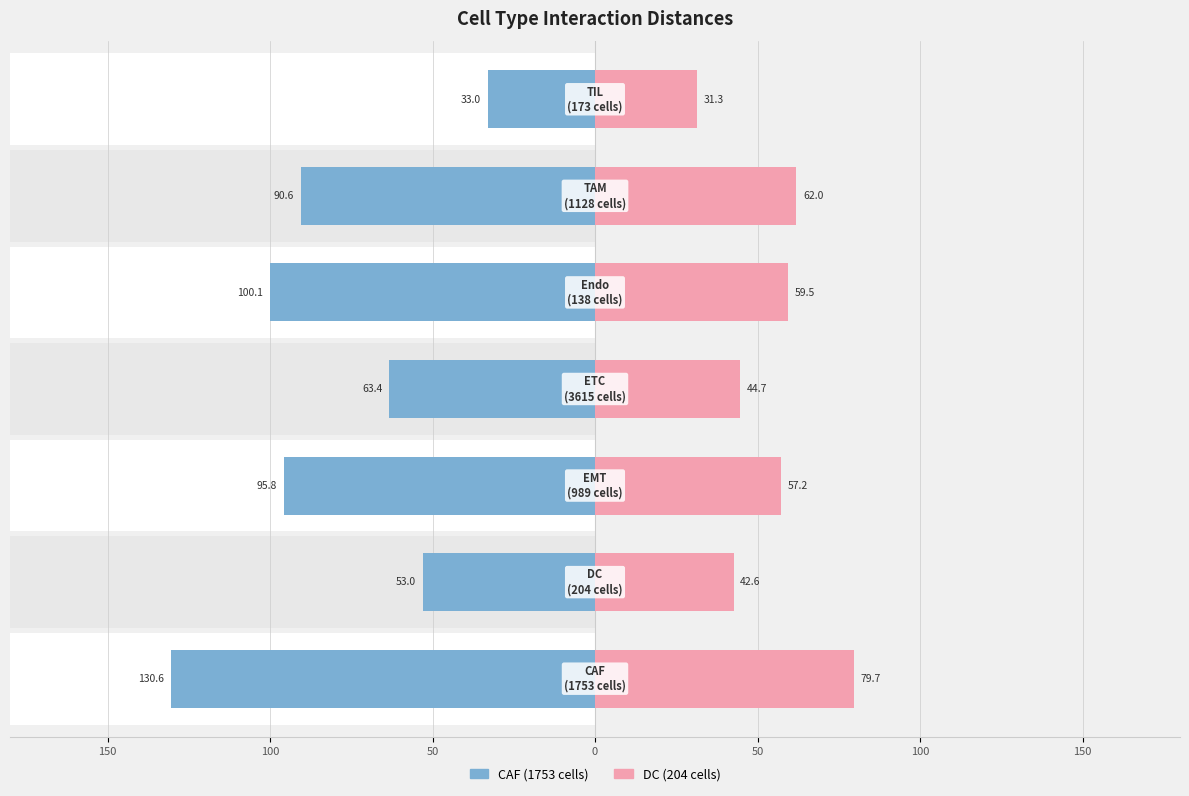

What is the value of the CAF (1753 cells) bar at the 2nd from the left?

-53.0